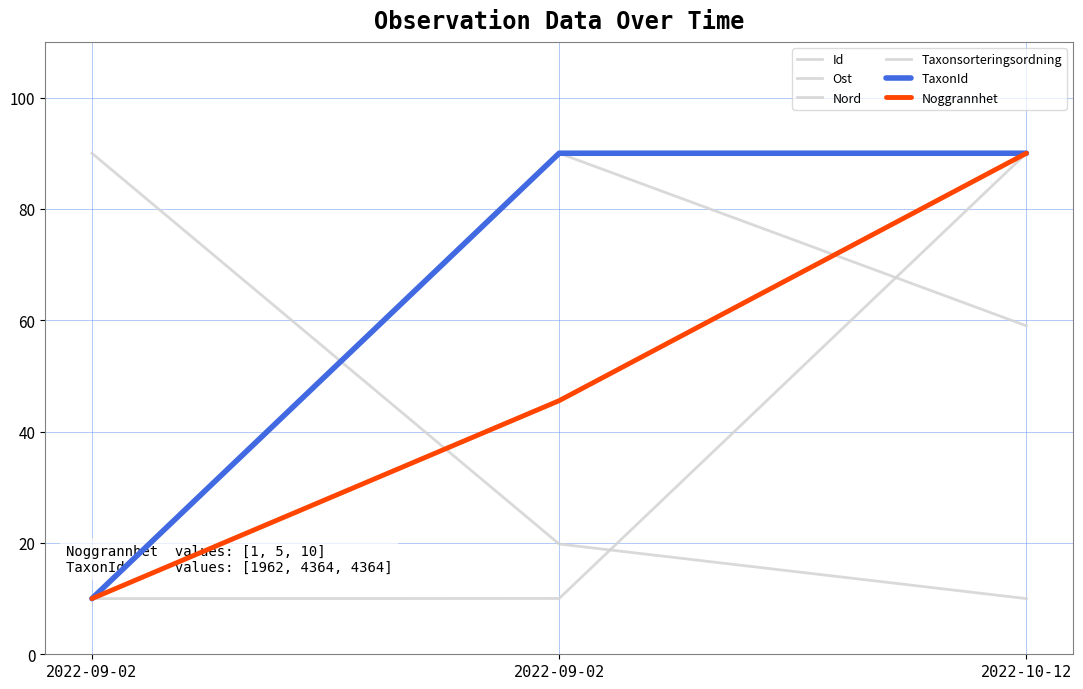

What is the total value across all series at 2022-10-12?

429.0